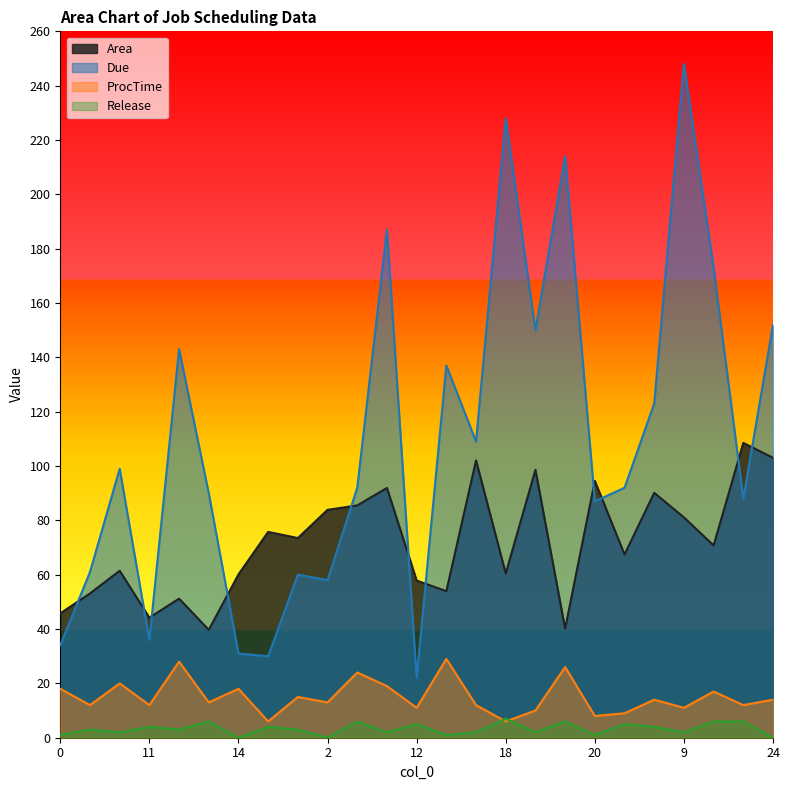

How many distinct data groups are displayed?

4